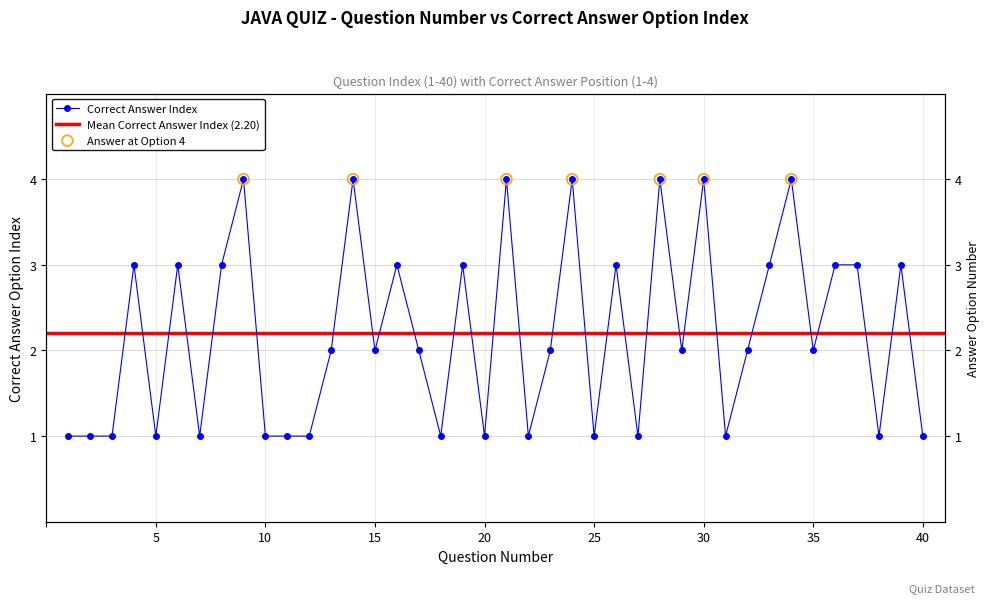

Approximately how many times larger is the value at 27 compared to 4?

0.3